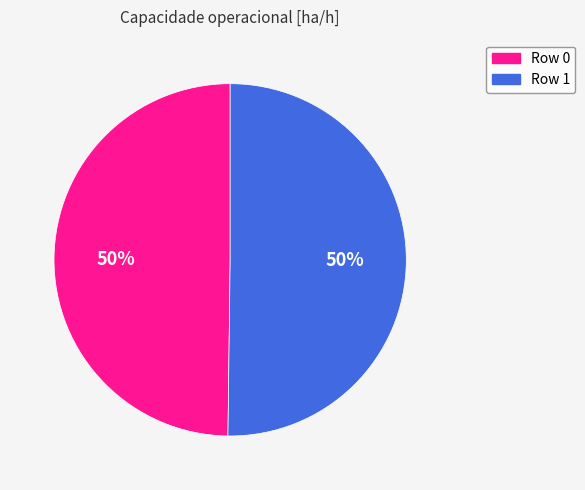

To the nearest percent, what is the average slice percentage?

50%